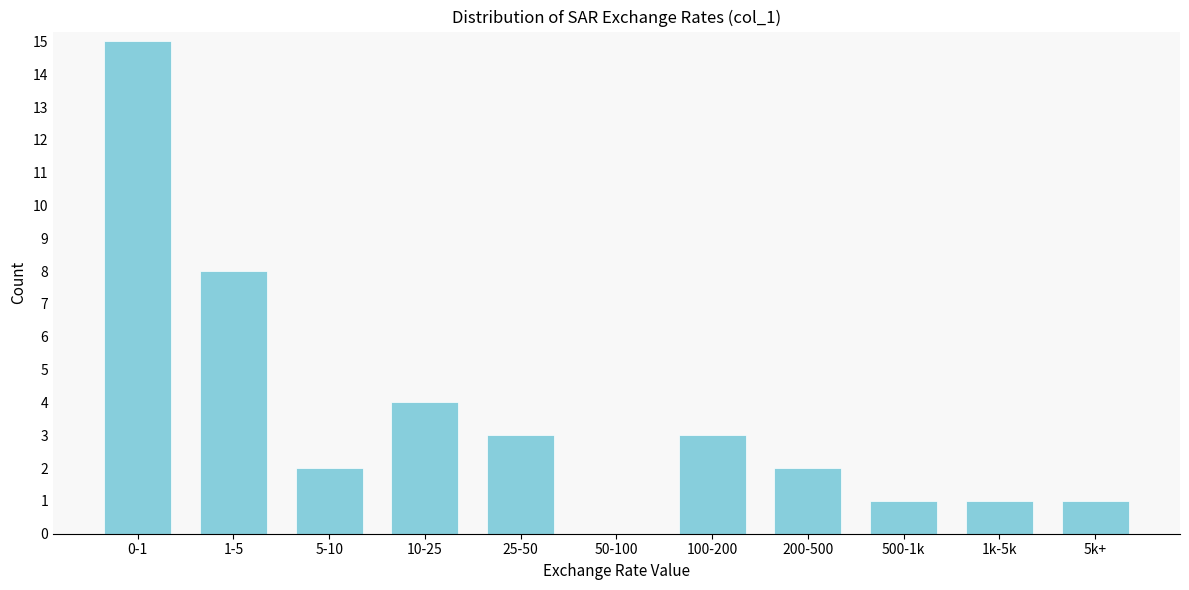

Reading right to left, list all the values displayed in this chart.

5k+=1	1k-5k=1	500-1k=1	200-500=2	100-200=3	50-100=0	25-50=3	10-25=4	5-10=2	1-5=8	0-1=15